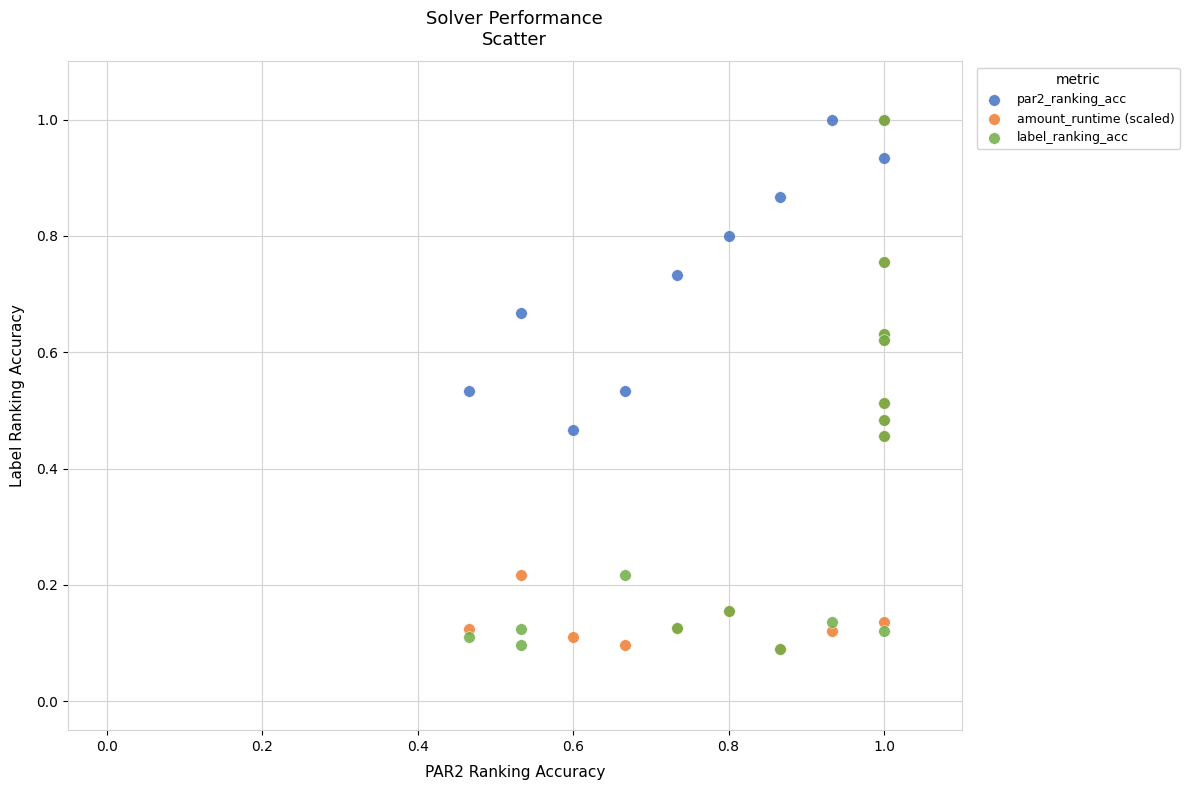

What are all the series names shown in the legend?

par2_ranking_acc, amount_runtime (scaled), label_ranking_acc